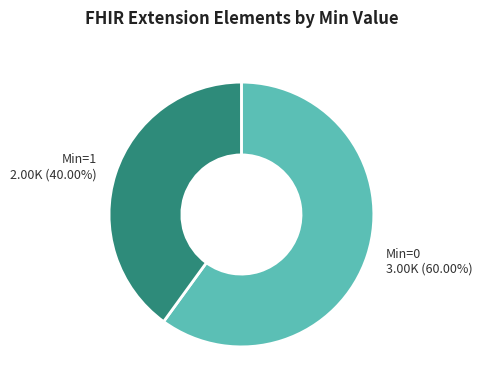

Is there any slice that represents more than half of the pie?

Yes